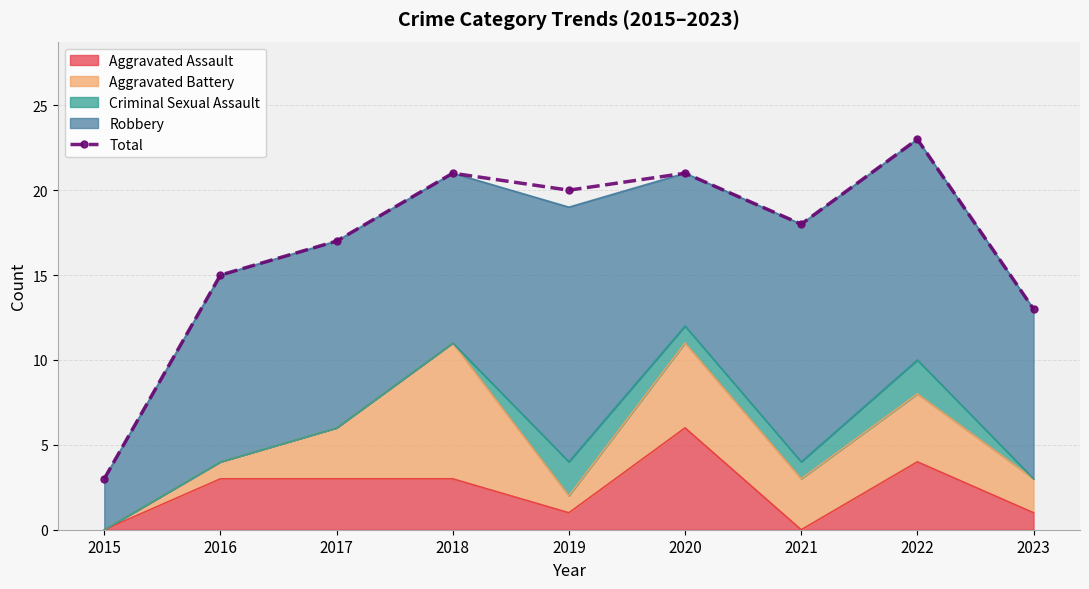

How many interior local peaks (higher than both neighbors) does the data have?

3